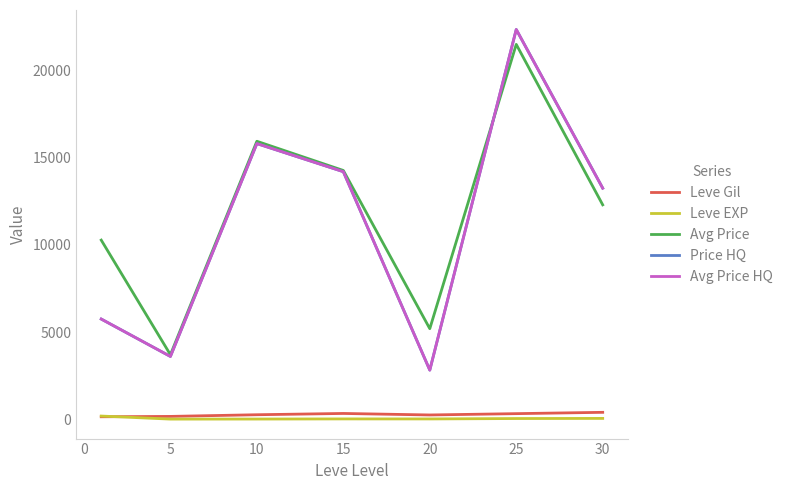

Reading left to right, what are all the values shown in this chart?

Leve Gil: 139.4	160.2	256.0	329.7	243.0	318.7	394.2
Leve EXP: 180.7	5.6	8.7	16.3	15.0	38.0	45.2
Avg Price: 10275.1	3700.0	15946.7	14270.7	5193.5	21505.8	12299.5
Price HQ: 5745.7	3600.0	15813.3	14200.8	2816.5	22360.0	13256.0
Avg Price HQ: 5745.7	3600.0	15813.3	14200.8	2816.5	22360.0	13256.0